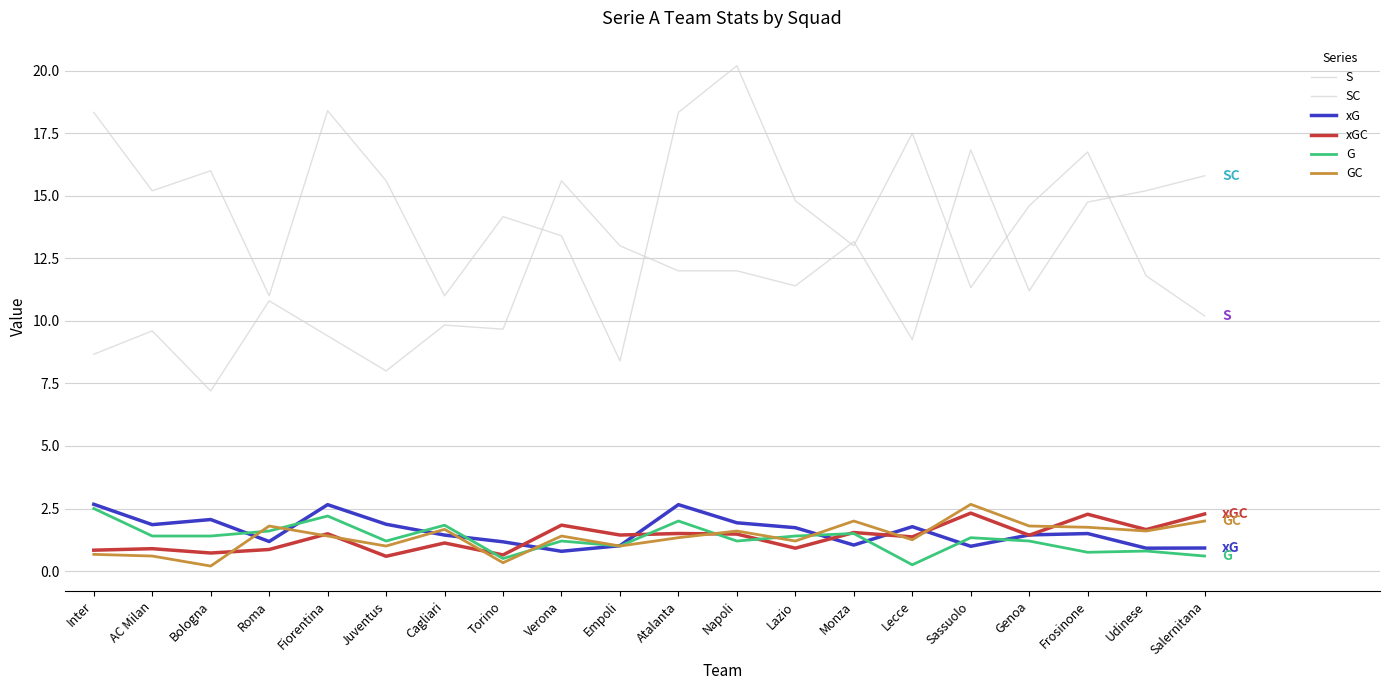

How many lines are shown in the chart?

6